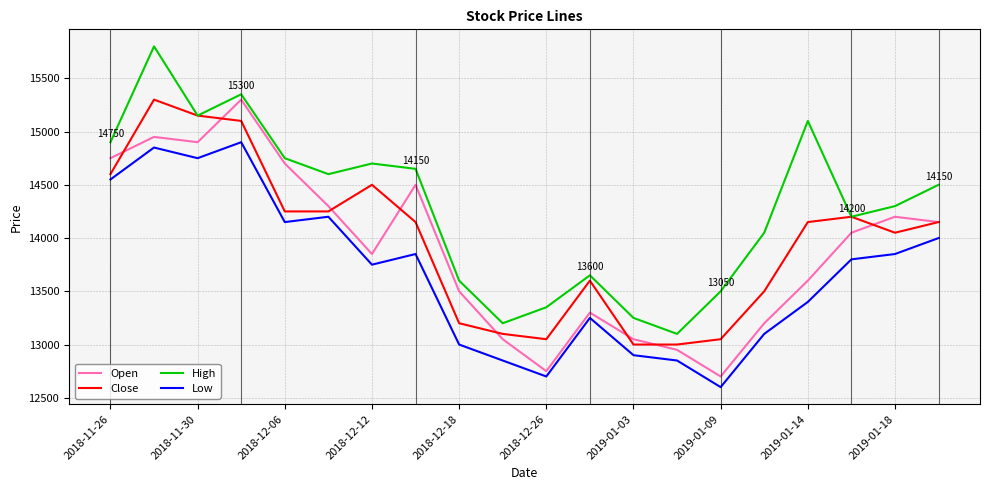

What is the highest value of the Low series?

14900